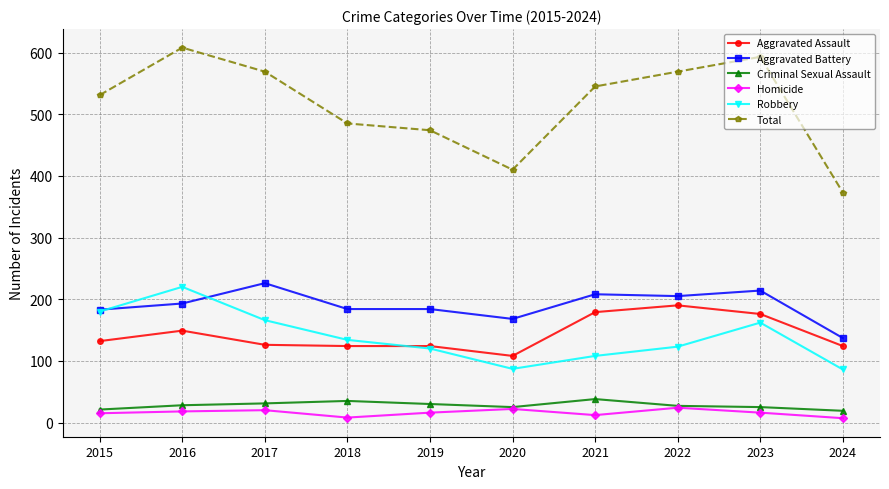

What is the average value of the Criminal Sexual Assault series?

28